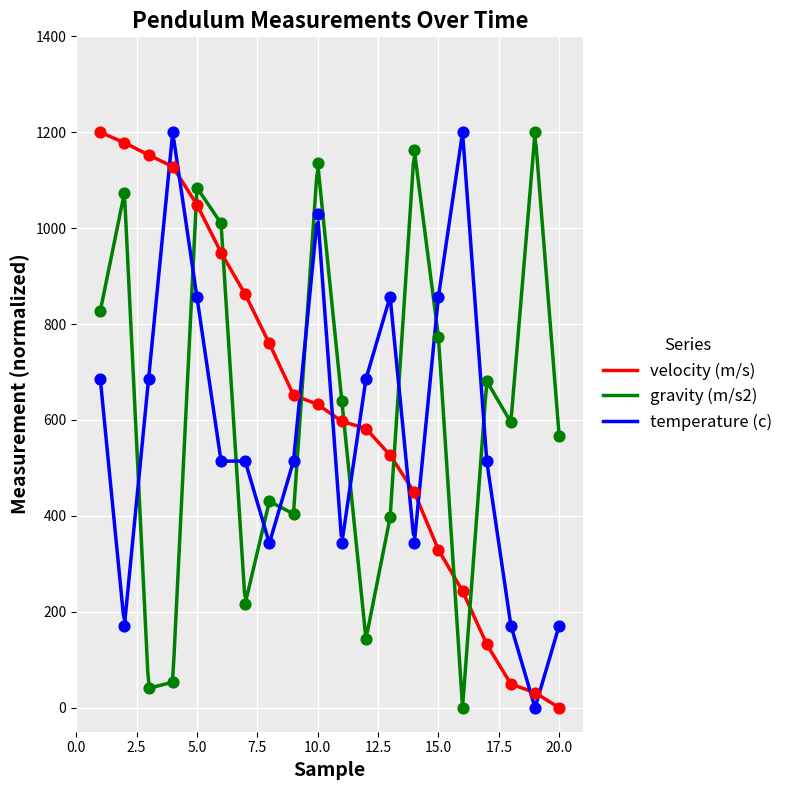

At which category is the sum across all series the highest?

5